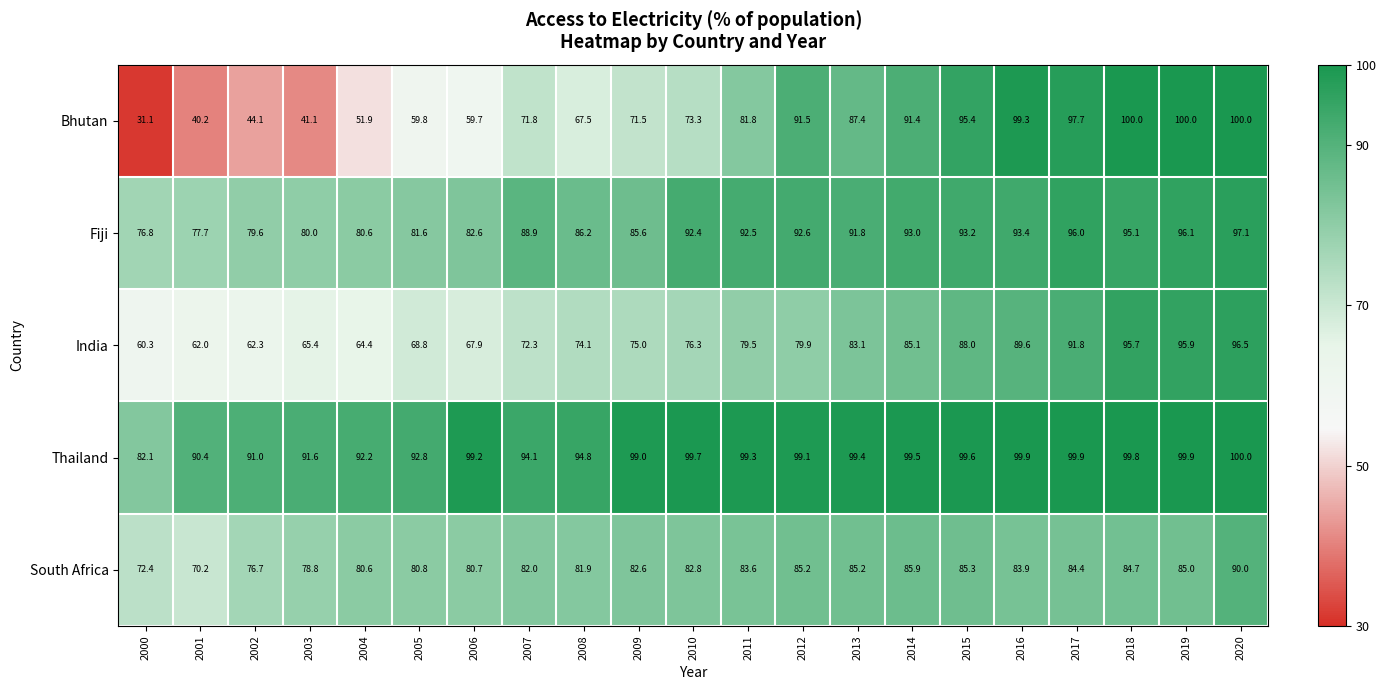

At how many categories does at least one series exceed 84?

20